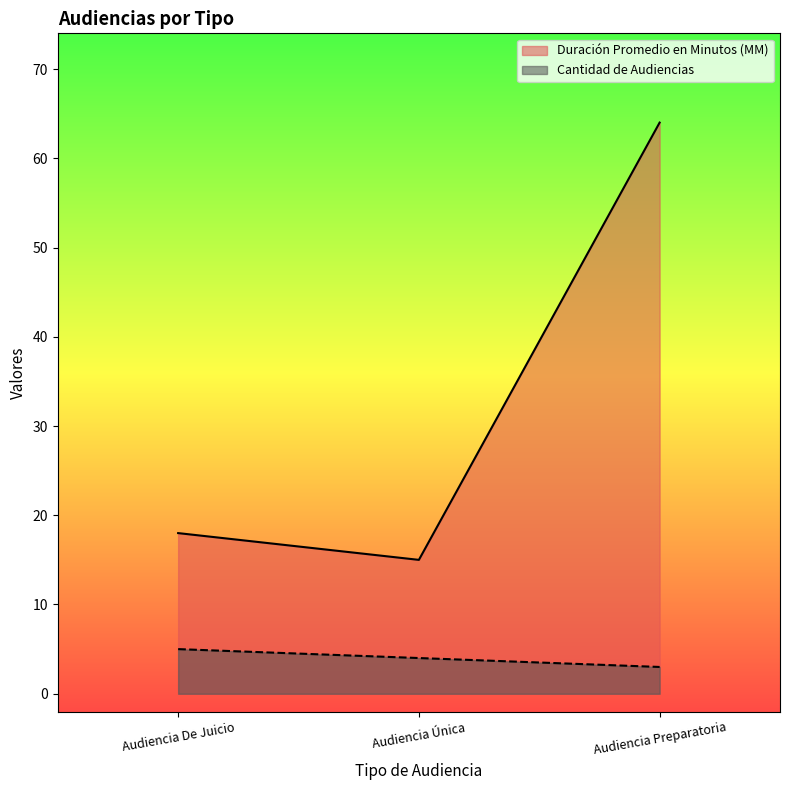

What is the label of the 2nd point from the right?

Audiencia Única